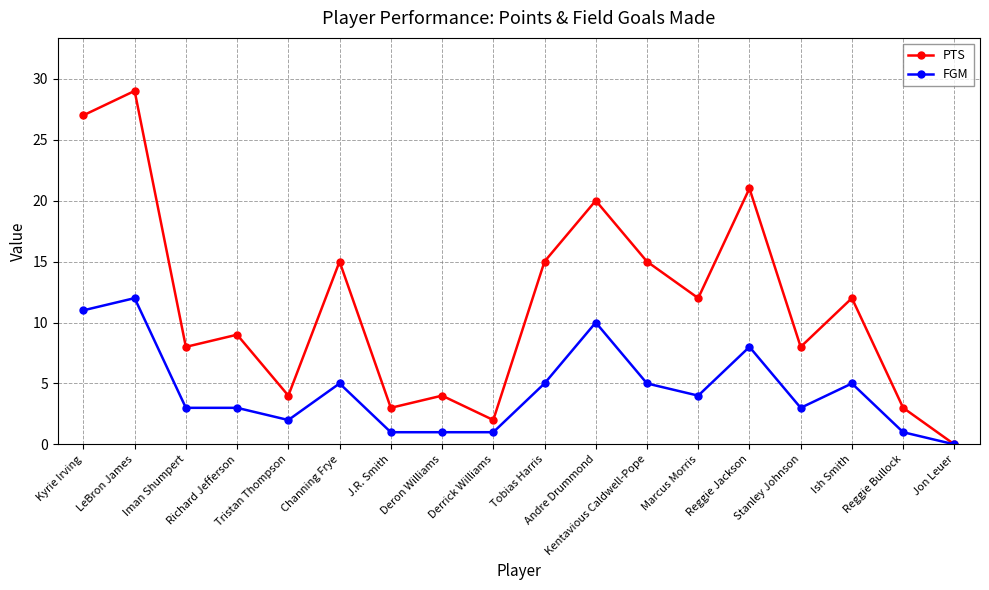

What is the maximum value shown in the chart?

29